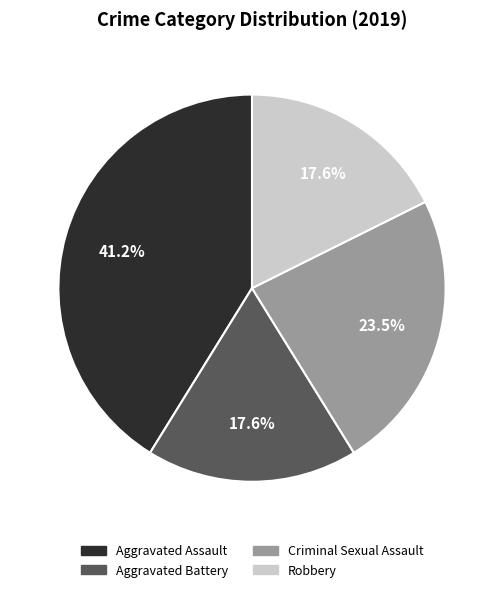

Which category has the biggest portion of the pie?

Aggravated Assault